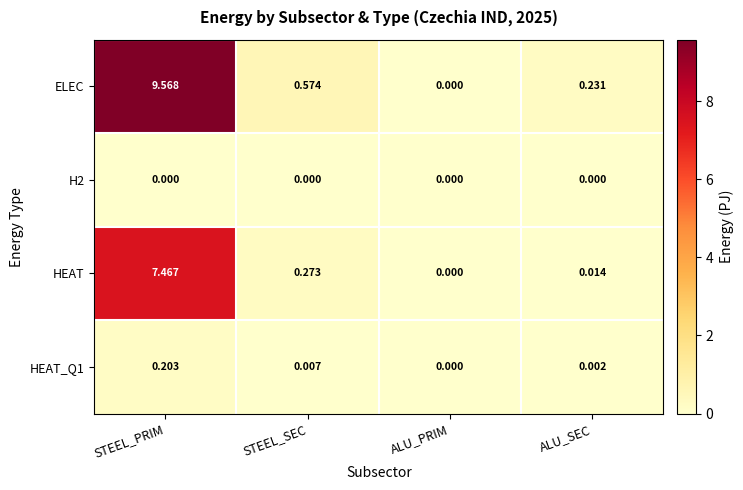

At which label is ELEC closest to 4?

STEEL_SEC